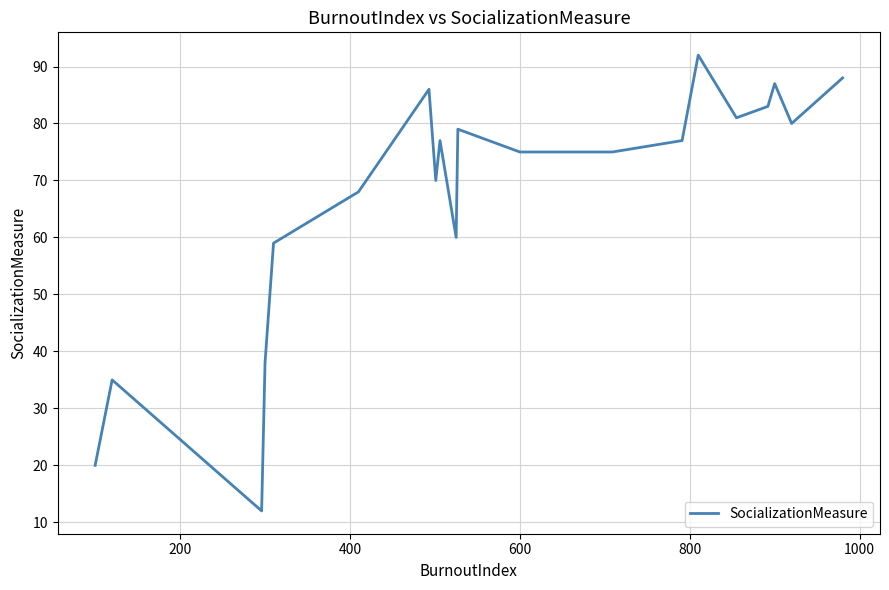

Reading left to right, transcribe all the data shown in this chart.

20	35	12	38	59	68	86	70	77	60	79	75	75	77	92	81	83	87	80	88